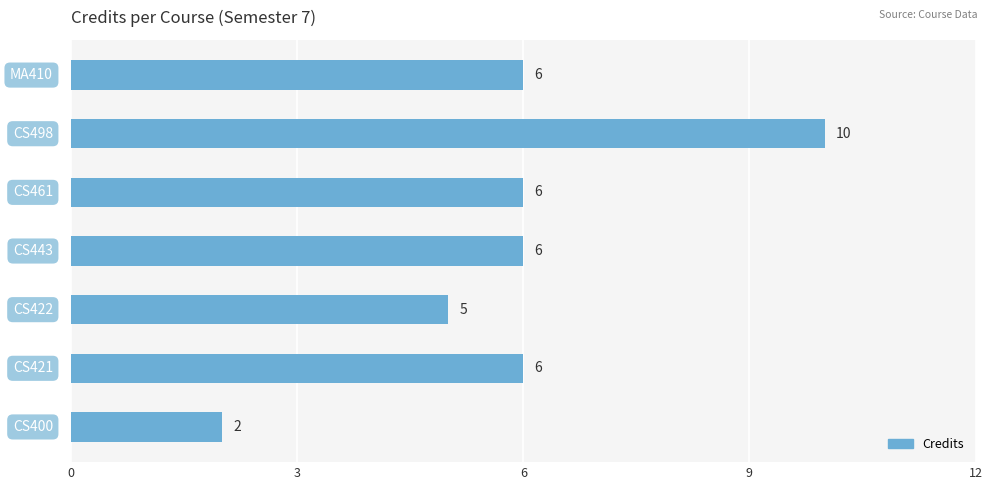

What is the average value?

6